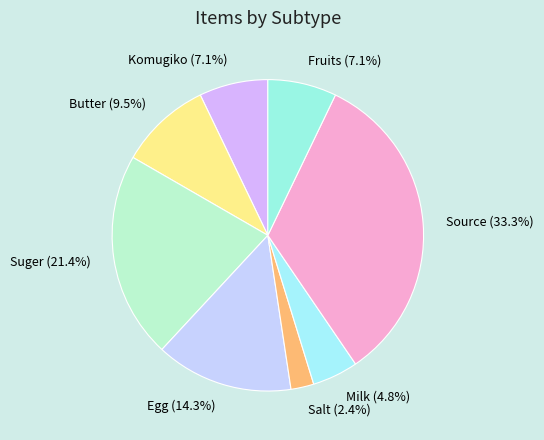

What percentage is NOT represented by Butter?

90.5%